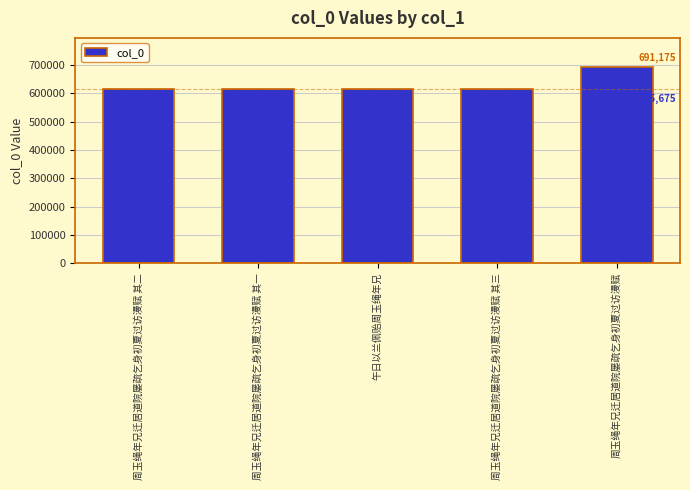

What is the maximum value shown in the chart?

691175